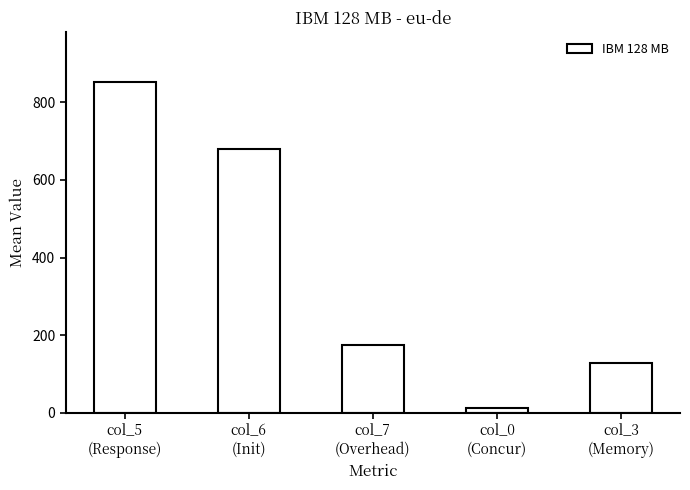

Count the number of categories in the chart.

5